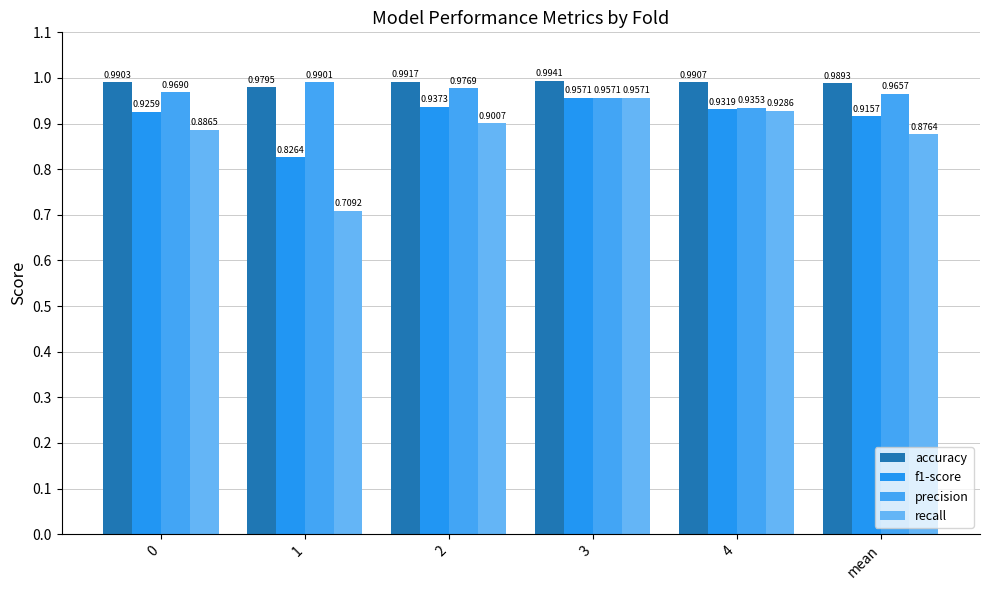

Count the number of data series in this chart.

4